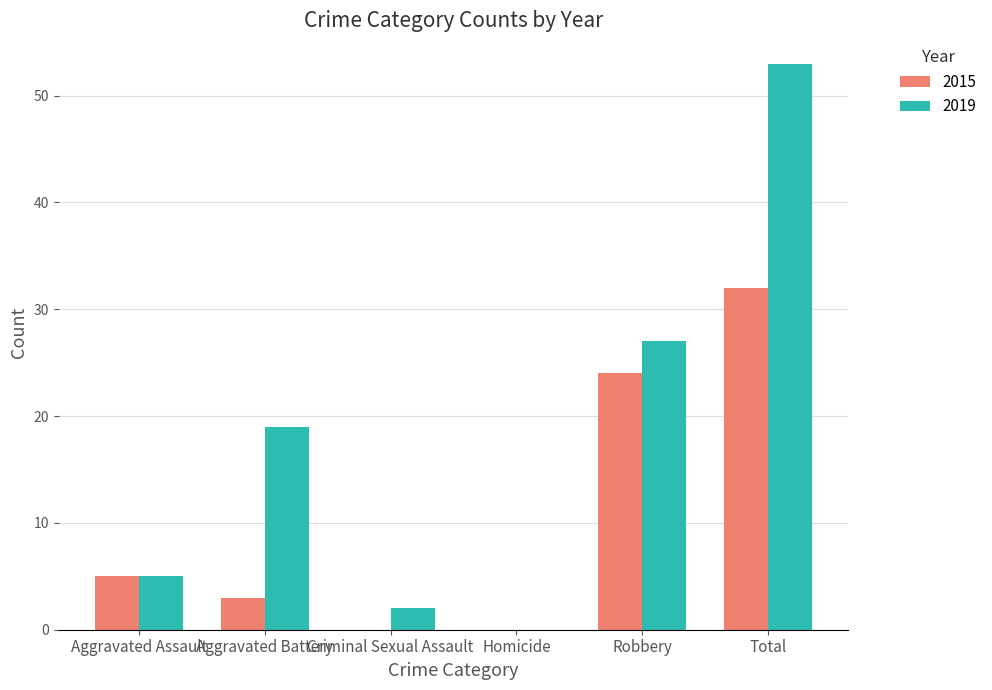

Reading left to right, list all the values displayed in this chart.

2015: 5	3	0	0	24	32
2019: 5	19	2	0	27	53